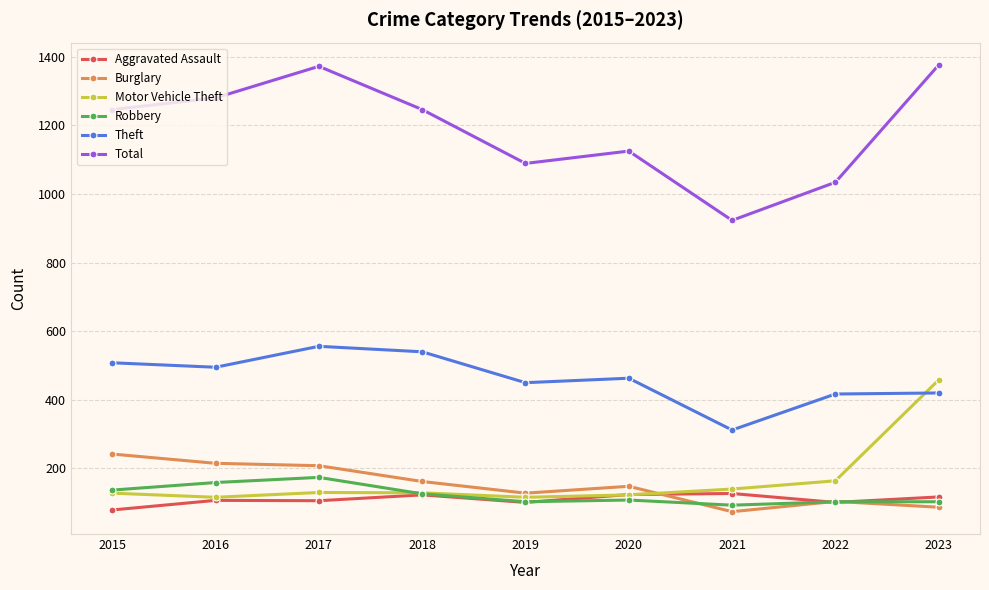

How many data points in Burglary are less than 148?

4